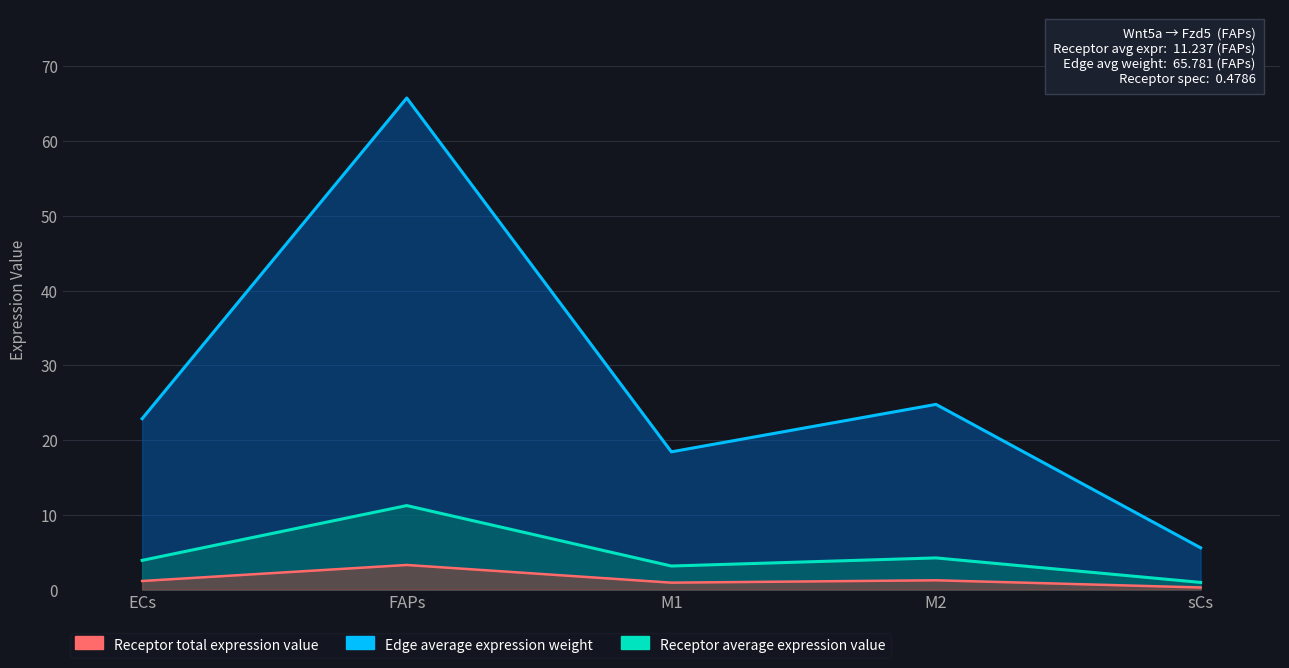

What is the lowest value of the Edge average expression weight series?

5.6